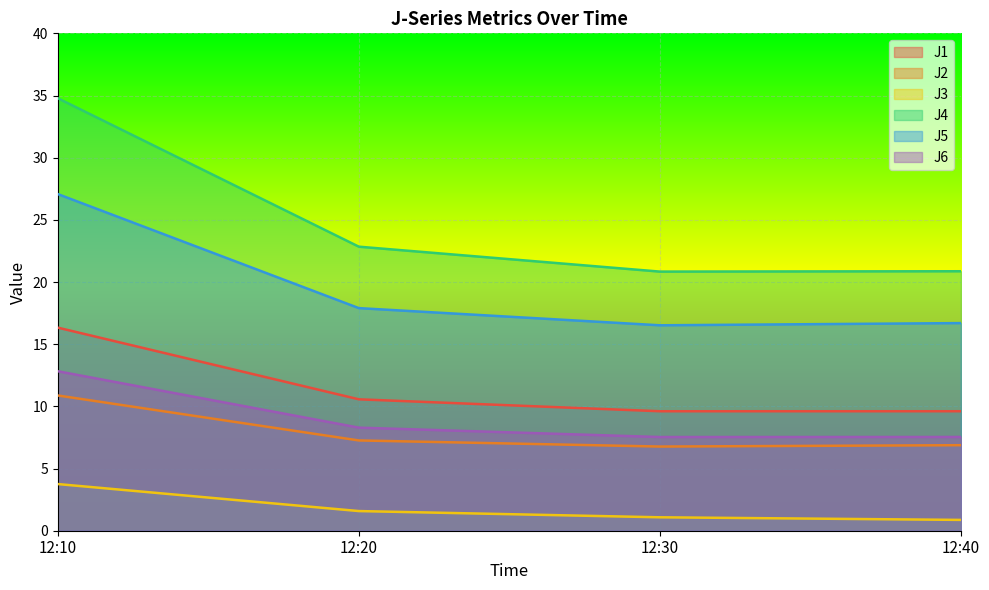

Is the value of J3 at 12:20 greater than the value of J4 at 12:40?

No